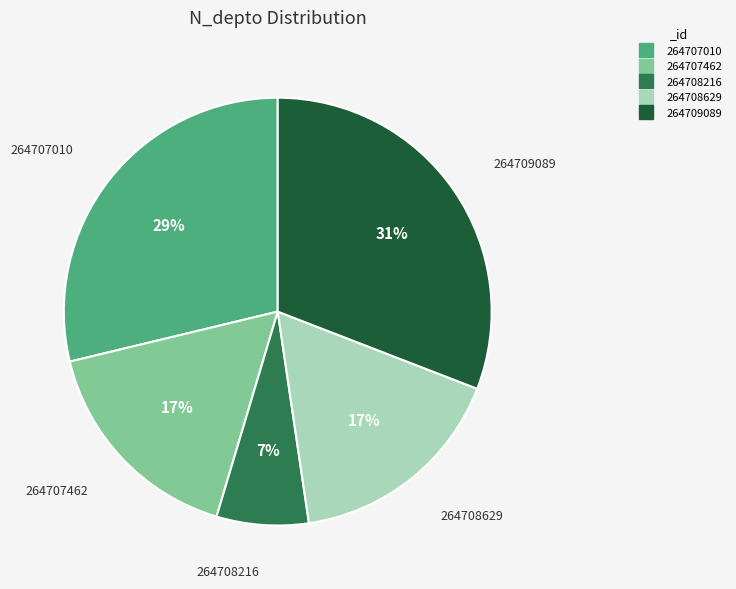

Combined, do 264707462 and 264709089 account for over 50%?

No